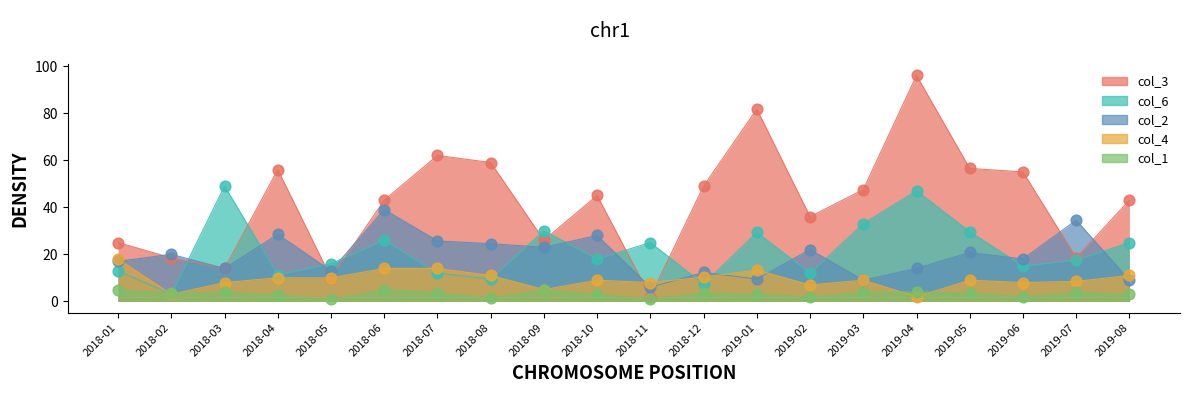

At how many categories does at least one series exceed 5?

20